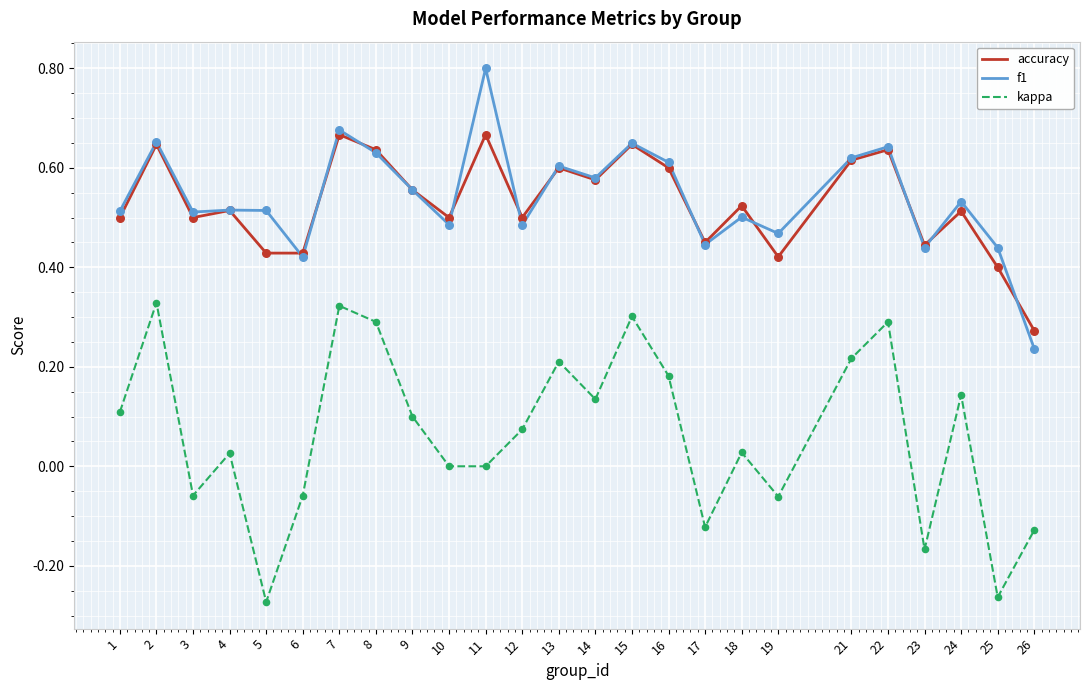

What are all the series names shown in the legend?

accuracy, f1, kappa